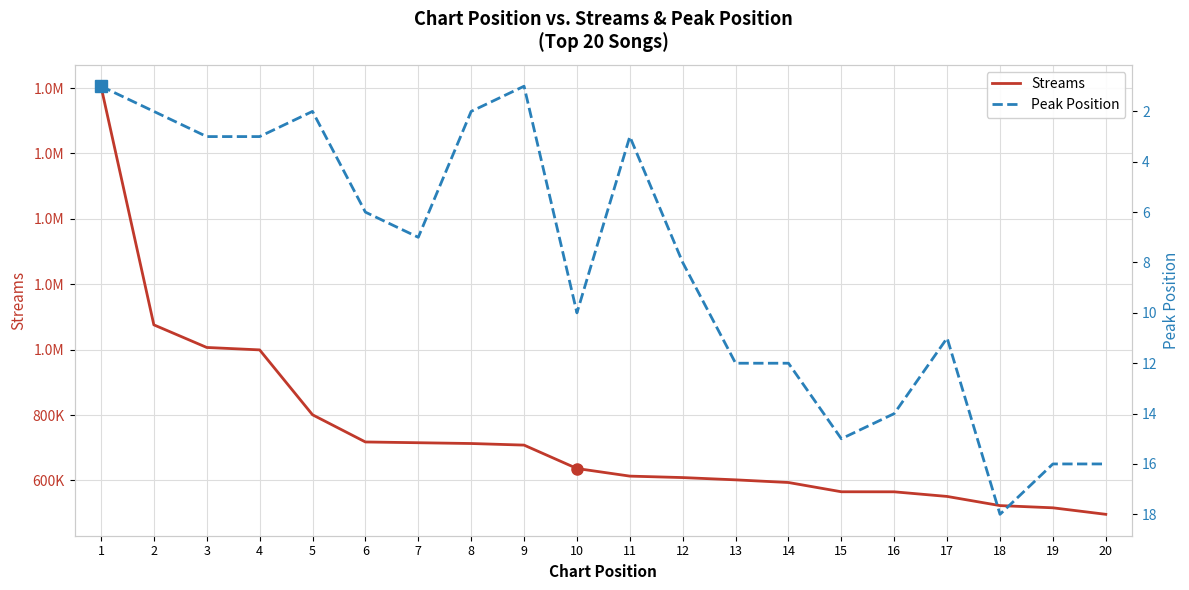

What is the minimum value for Streams?

496204